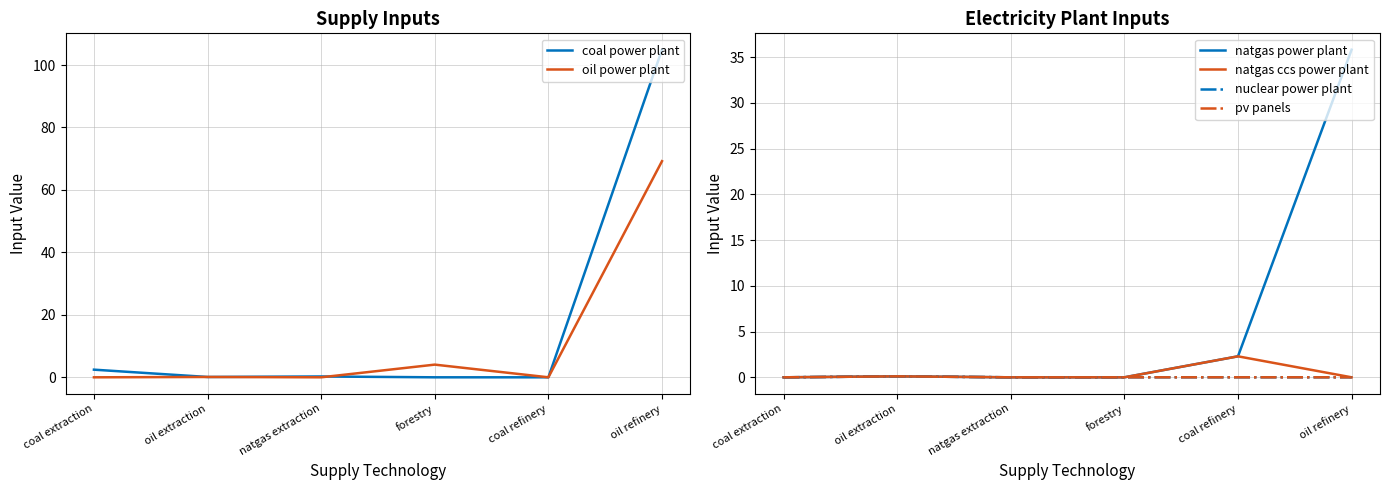

True or false: natgas power plant and pv panels intersect in this chart.

False